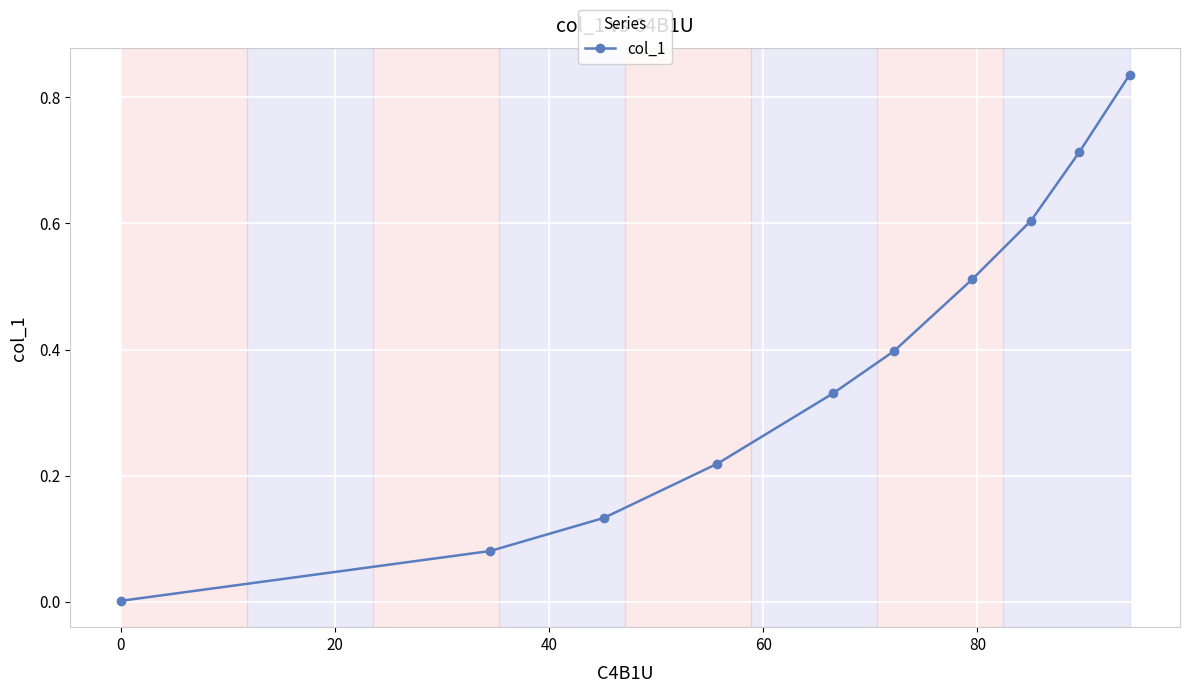

What is the value of the 8th point from the left?

0.6